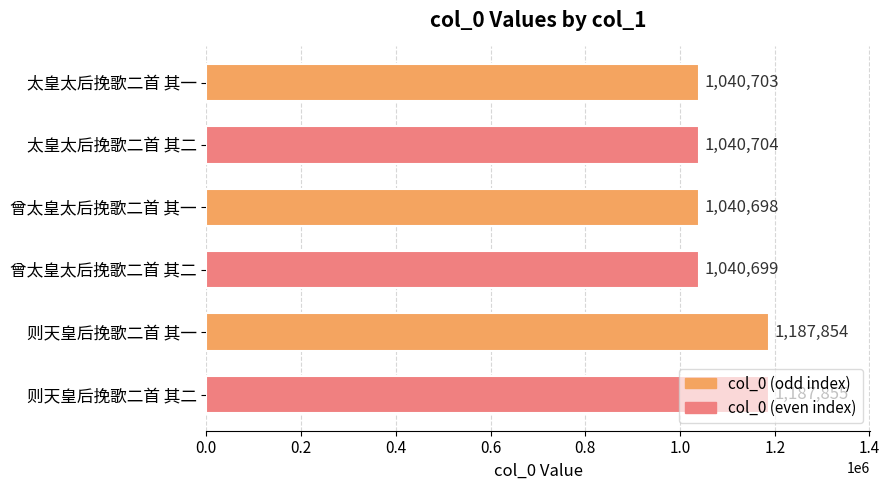

Approximately how many times larger is the value at 则天皇后挽歌二首 其一 compared to 则天皇后挽歌二首 其二?

1.0